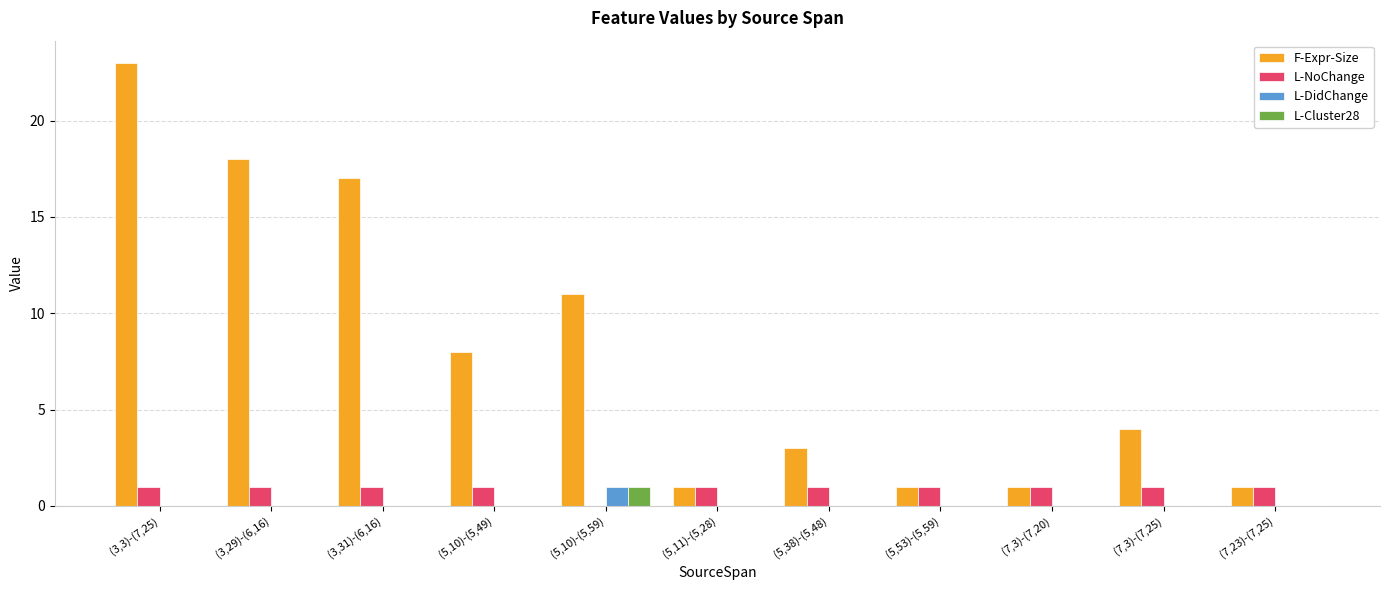

Where does the F-Expr-Size series first go above 4?

(3,3)-(7,25)